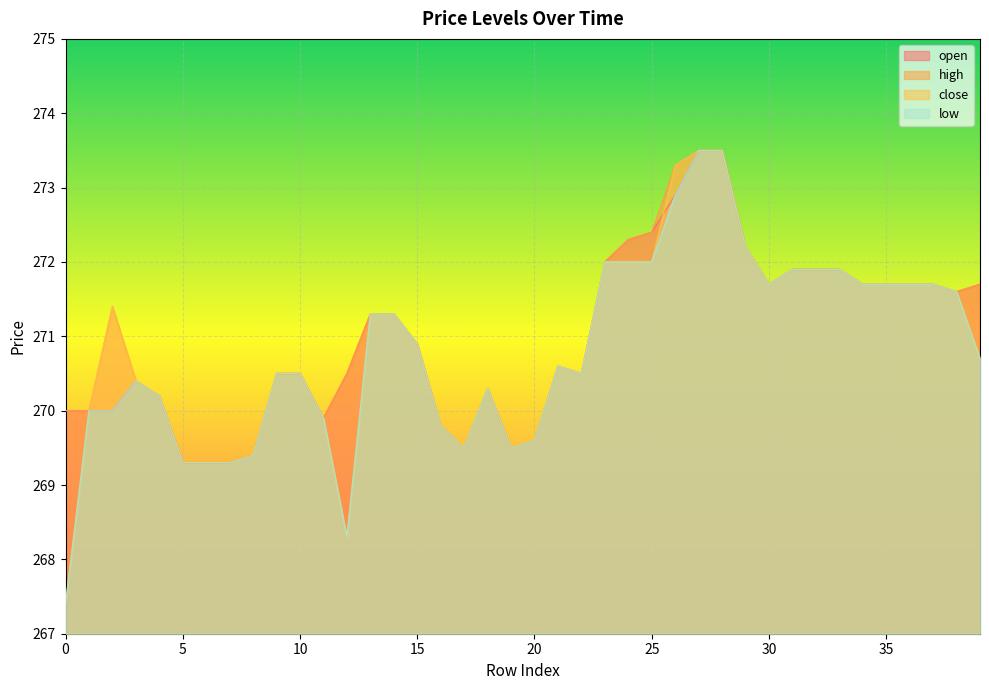

True or false: high and close cross at least once.

False